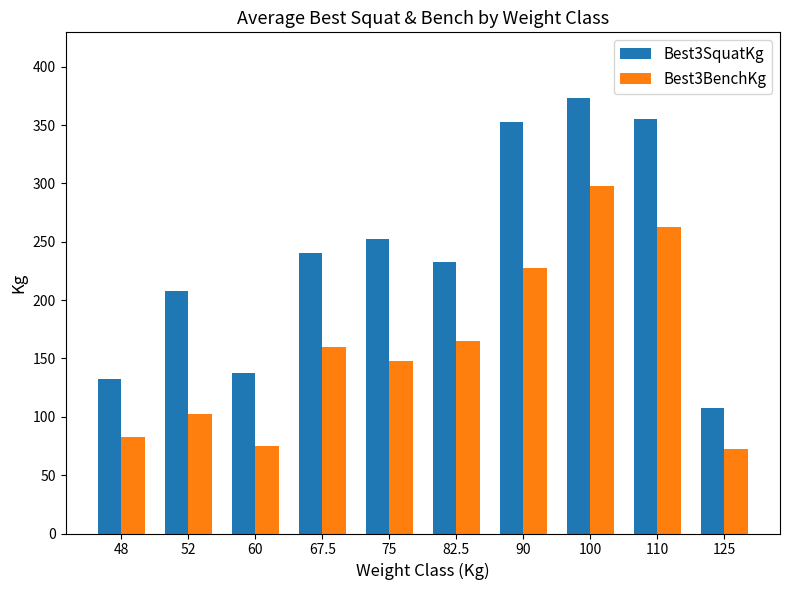

How many data points does each series have?

10